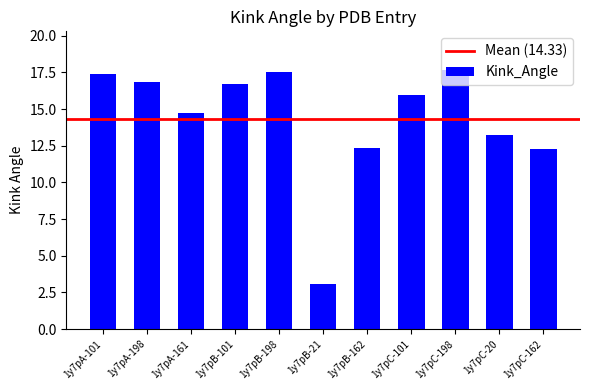

What is the sum of the values at 1y7pC-101 and 1y7pA-198?

32.8